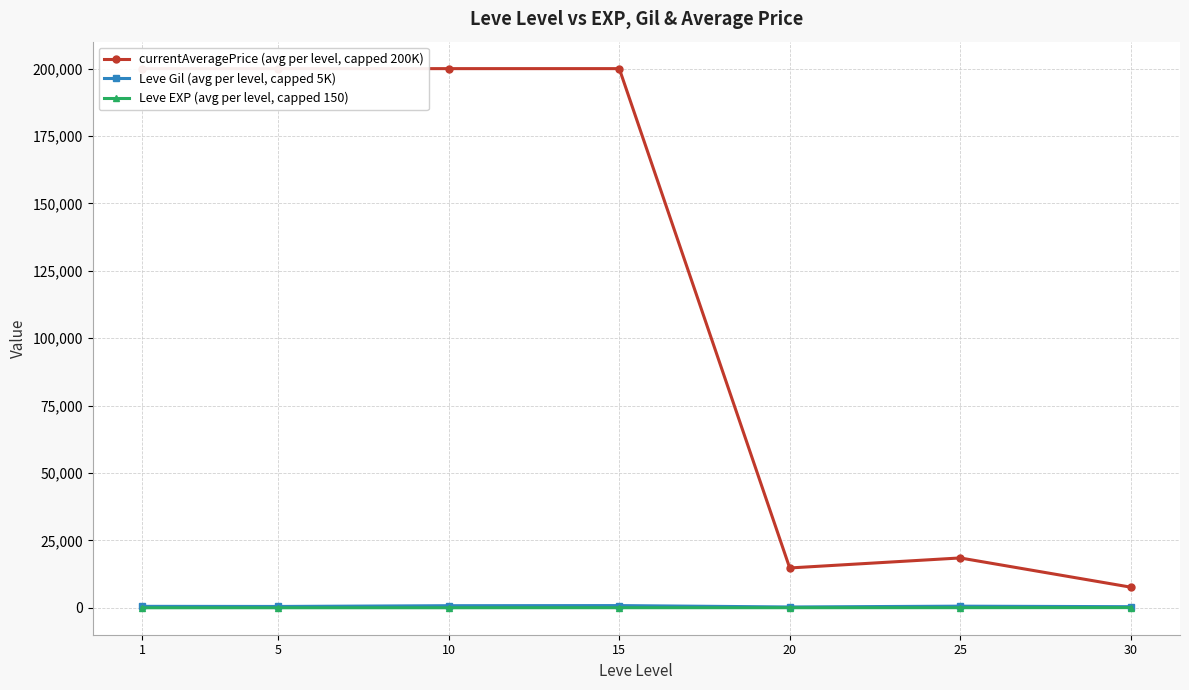

What is the sum of the Leve Gil (avg per level, capped 5K) values at 30 and 1?

936.7